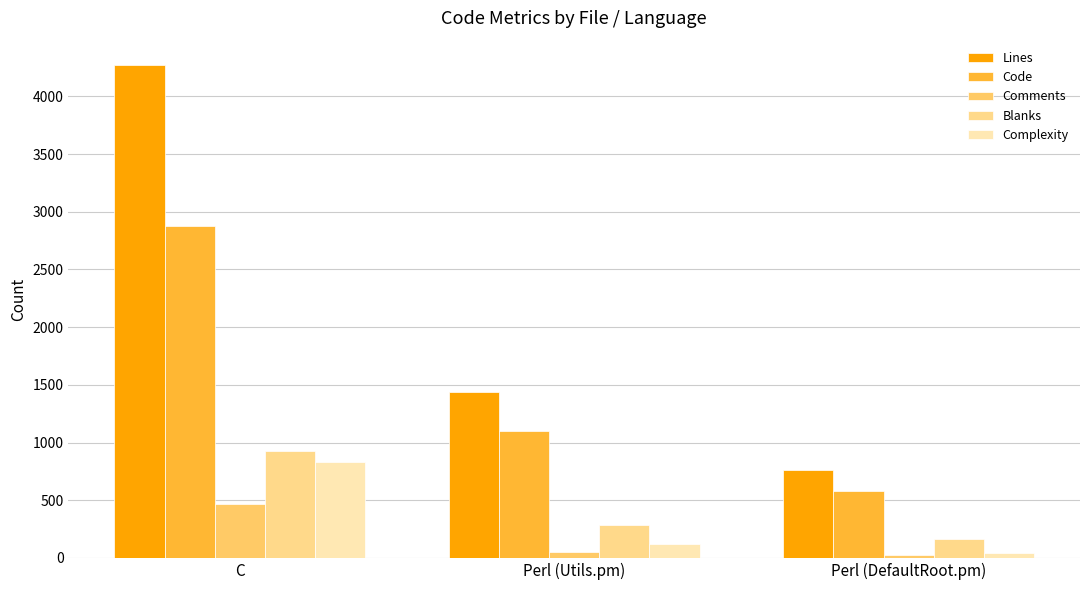

Reading right to left, transcribe all the data shown in this chart.

Lines: Perl (DefaultRoot.pm)=763	Perl (Utils.pm)=1435	C=4270
Code: Perl (DefaultRoot.pm)=580	Perl (Utils.pm)=1096	C=2878
Comments: Perl (DefaultRoot.pm)=22	Perl (Utils.pm)=50	C=469
Blanks: Perl (DefaultRoot.pm)=161	Perl (Utils.pm)=289	C=923
Complexity: Perl (DefaultRoot.pm)=39	Perl (Utils.pm)=117	C=829